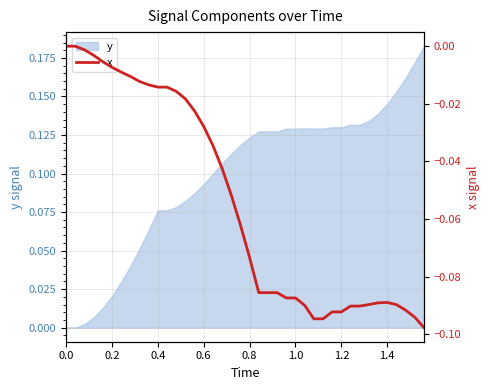

Is it true that y equals 0.2 at 1.0?

False